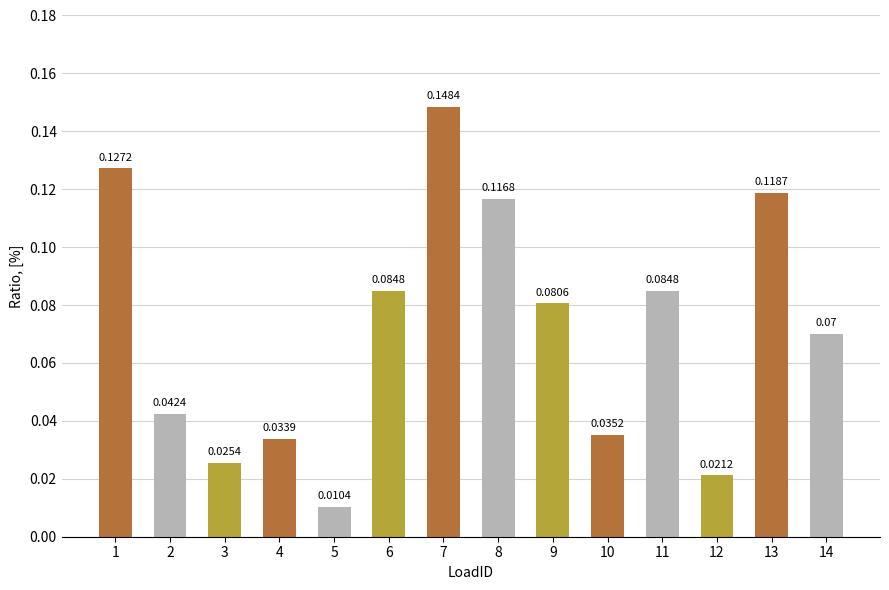

What is the sum of all values?

1.0